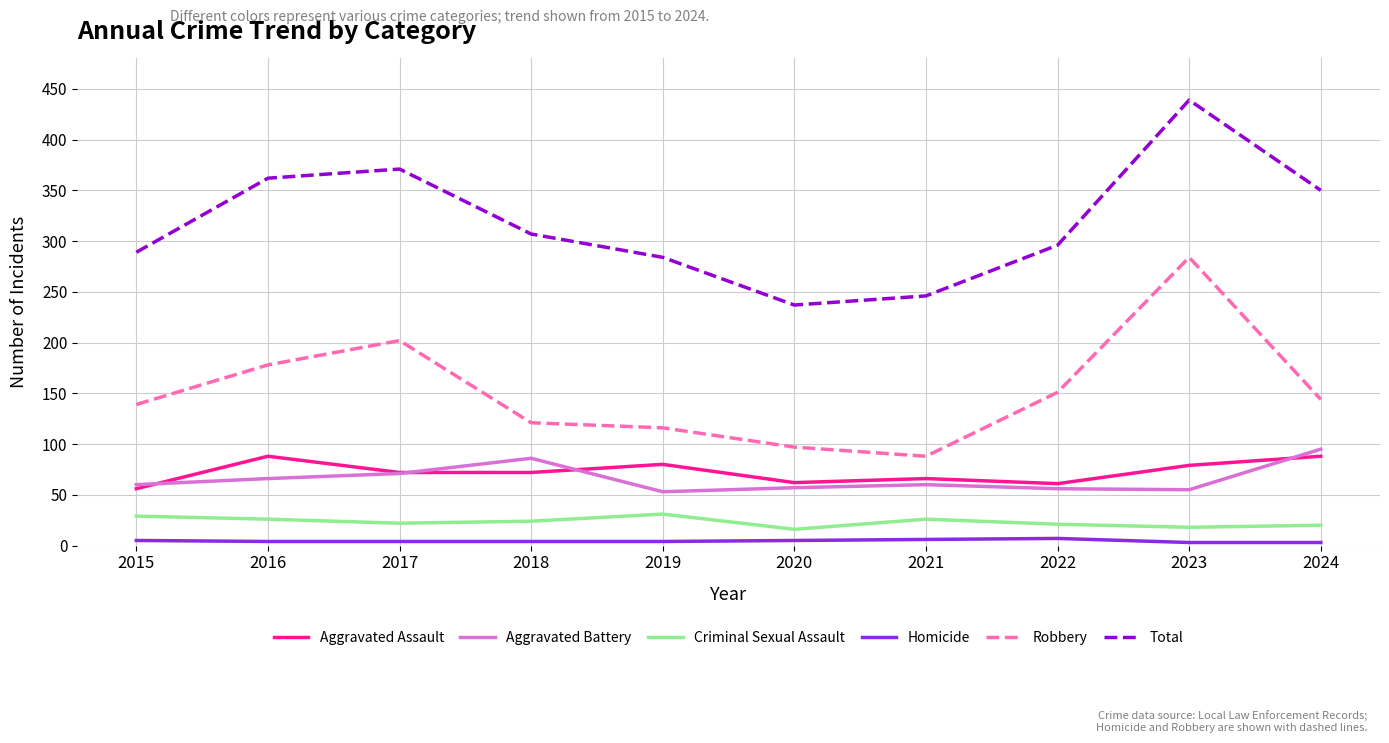

True or false: Total and Criminal Sexual Assault intersect in this chart.

False